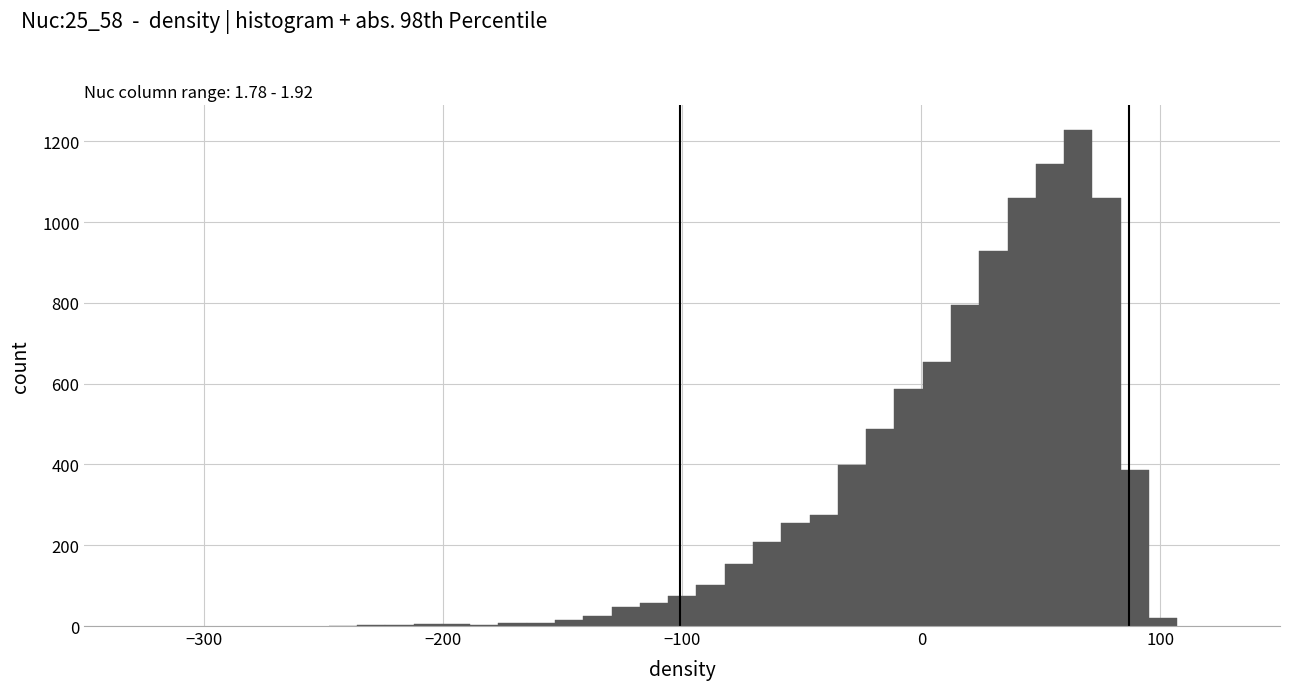

Around what value on the x-axis is the tallest bar? Give the approximate position of its centre, as read against the axis.

70